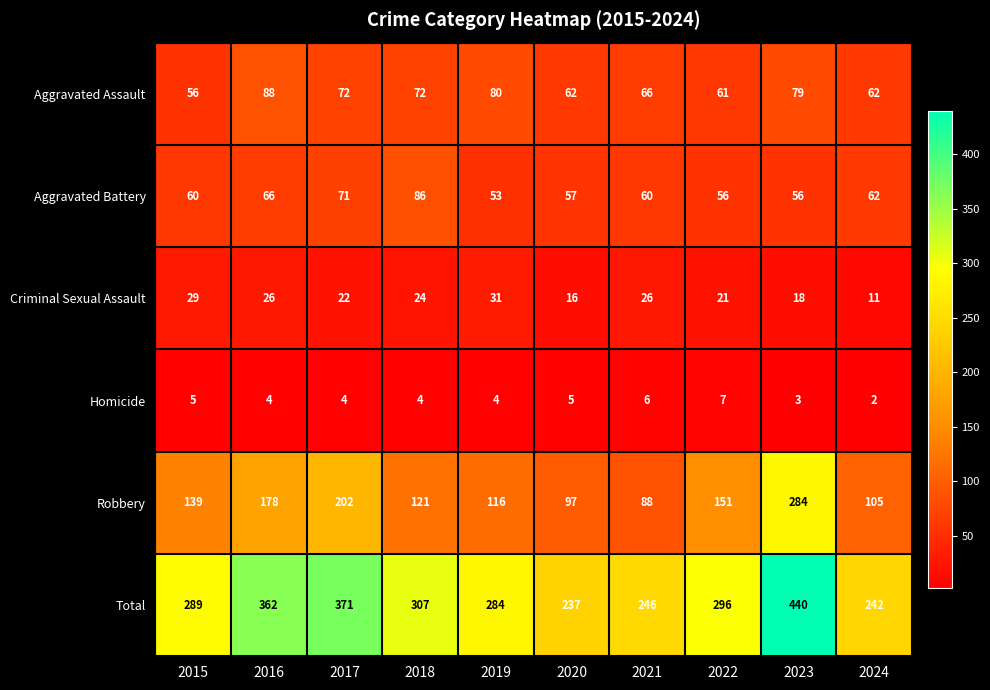

What is the greatest value displayed?

440